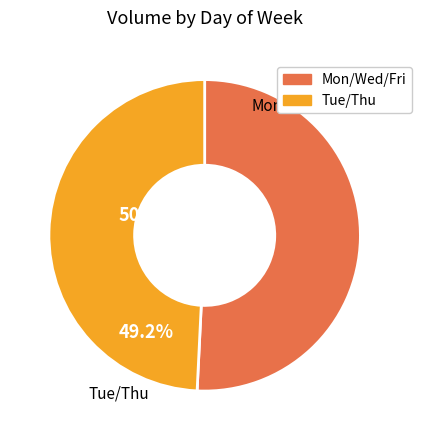

Does any single category account for the majority?

Yes